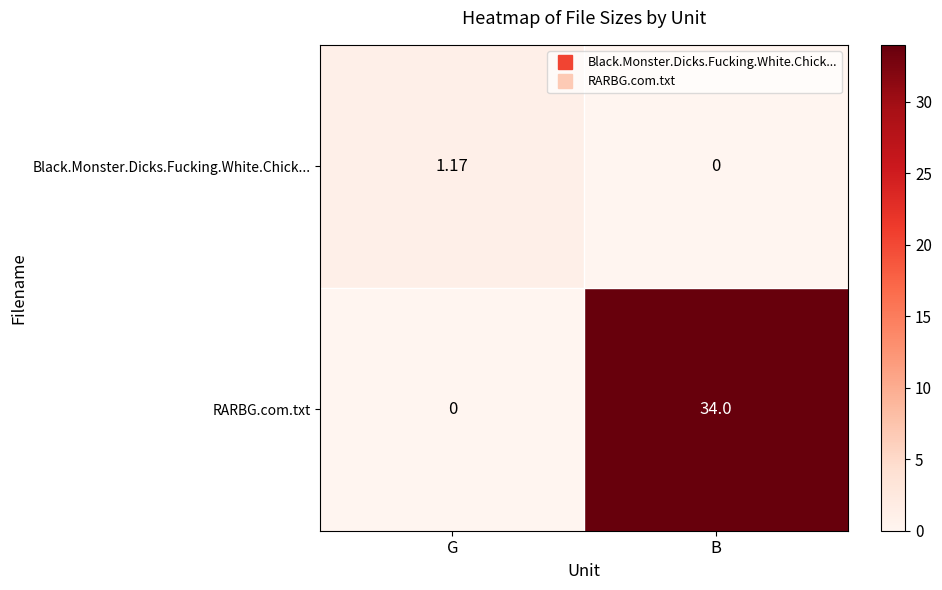

What is the difference between the highest and lowest values at B?

34.0